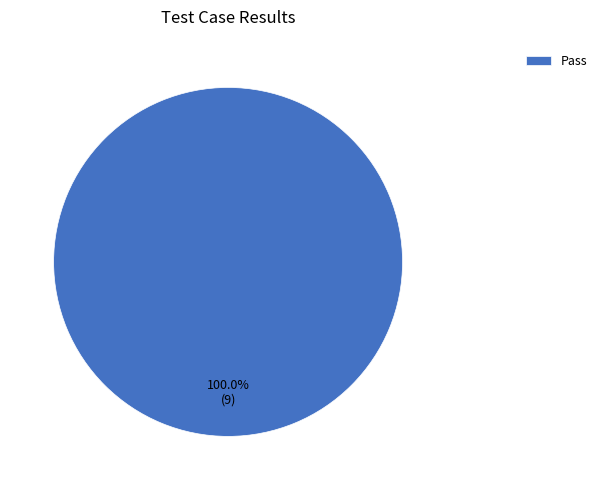

Rank the categories by value from highest to lowest.

Pass